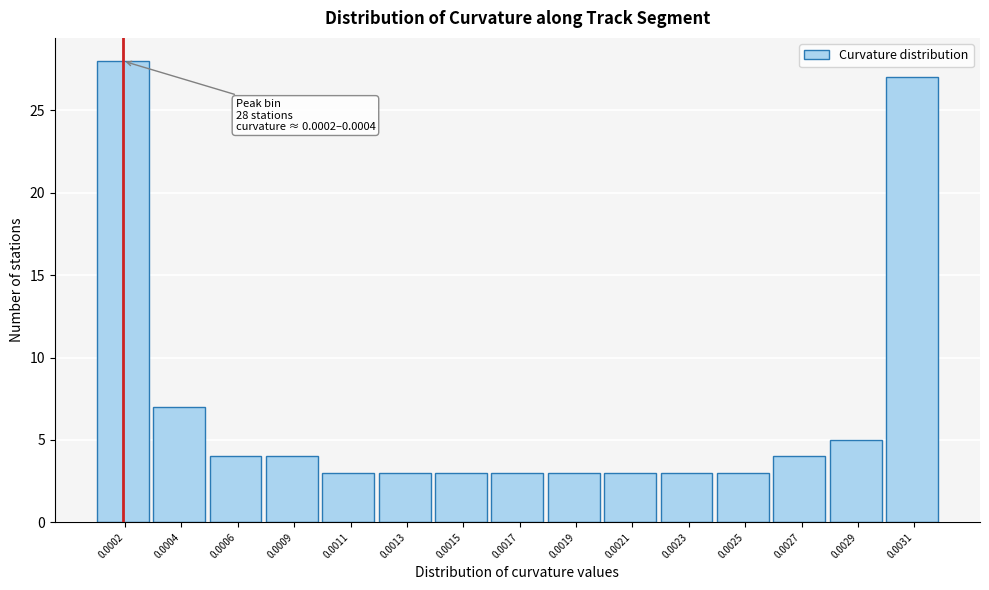

Reading right to left, extract all data points from this chart.

27	5	4	3	3	3	3	3	3	3	3	4	4	7	28